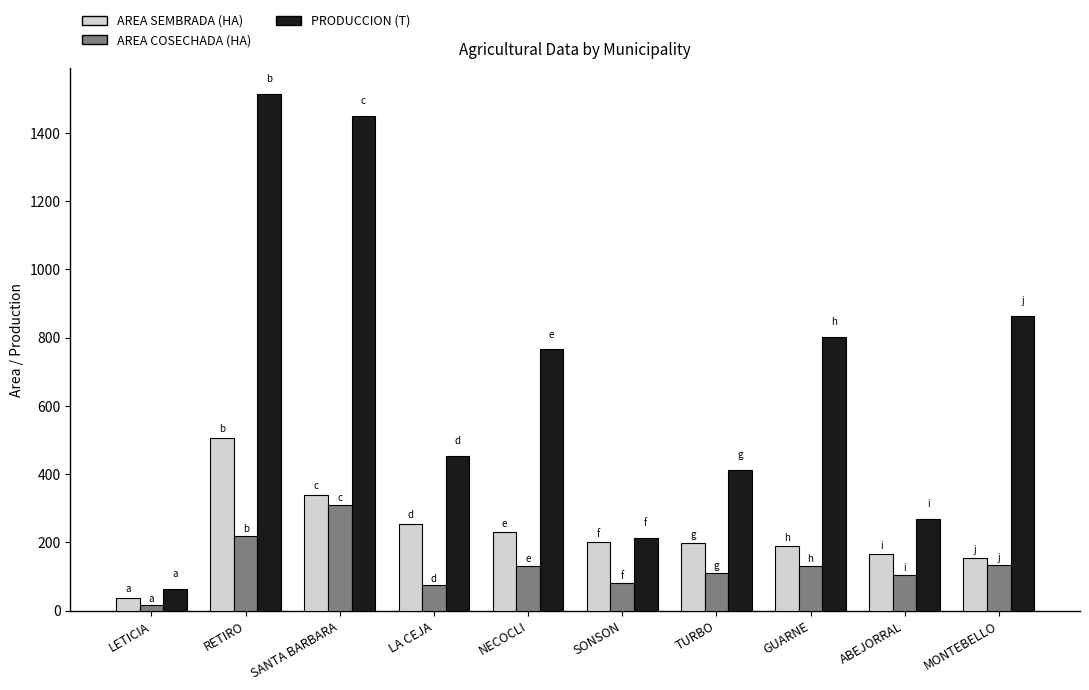

At which label does AREA COSECHADA (HA) first exceed 130?

RETIRO